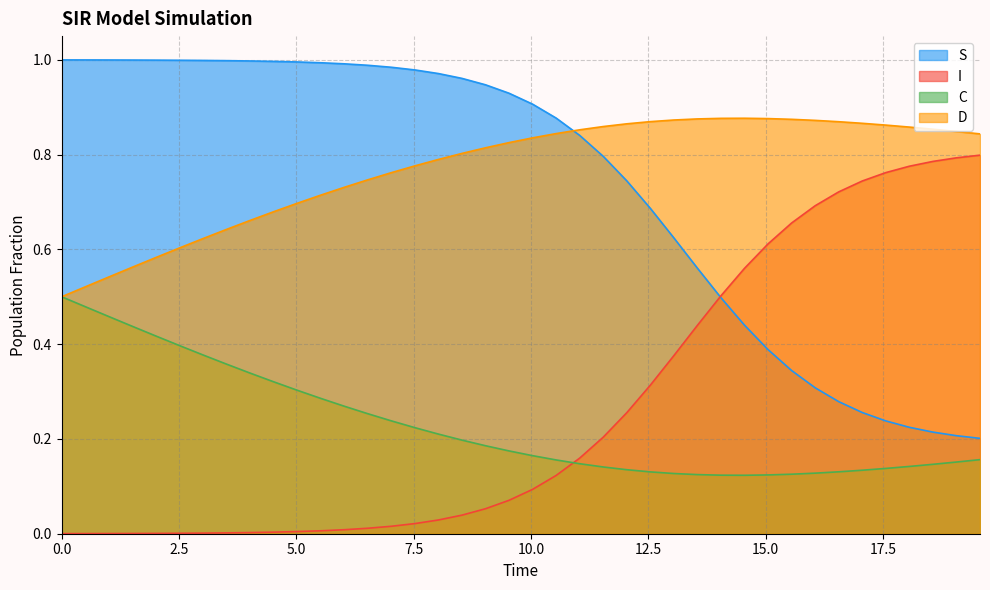

Is the value of I at 16.555183946488295 greater than the value of C at 12.54180602006689?

Yes